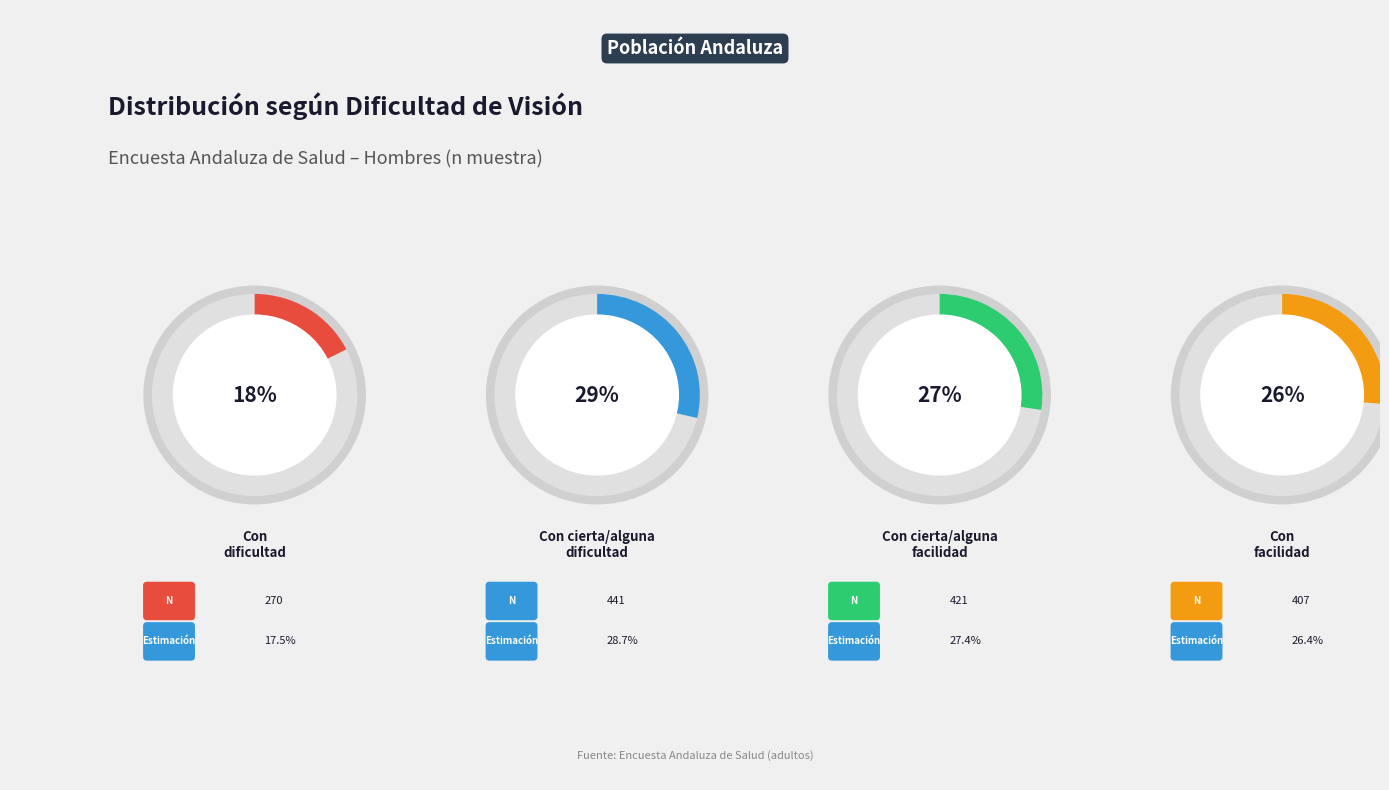

Rank the categories by value from lowest to highest.

Con dificultad, Con facilidad, Con cierta/alguna facilidad, Con cierta/alguna dificultad